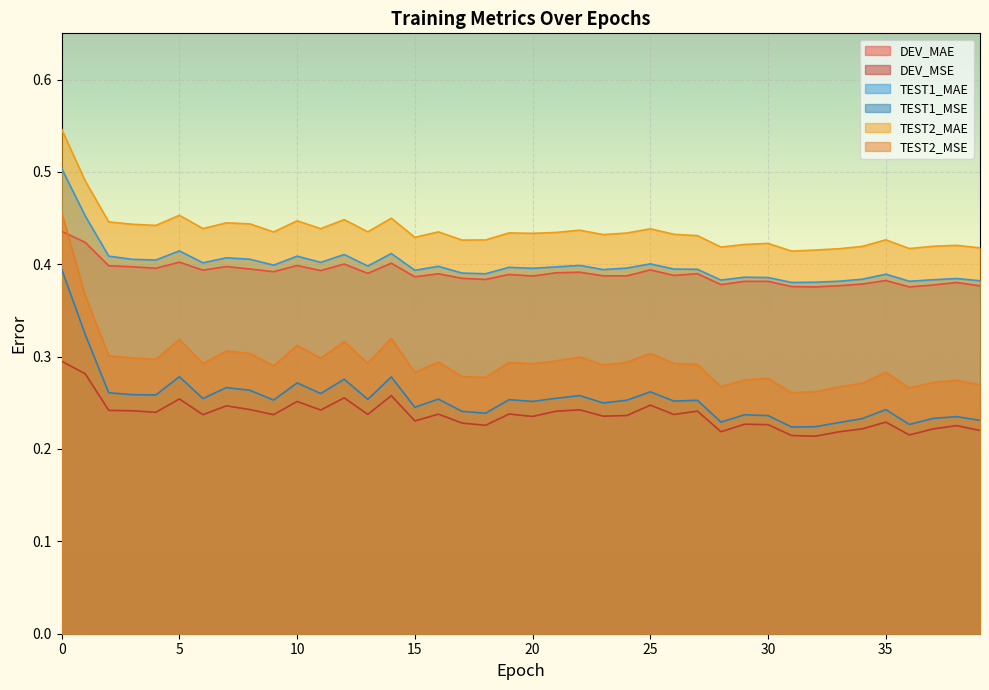

Read the TEST2_MAE value at 18.

0.4